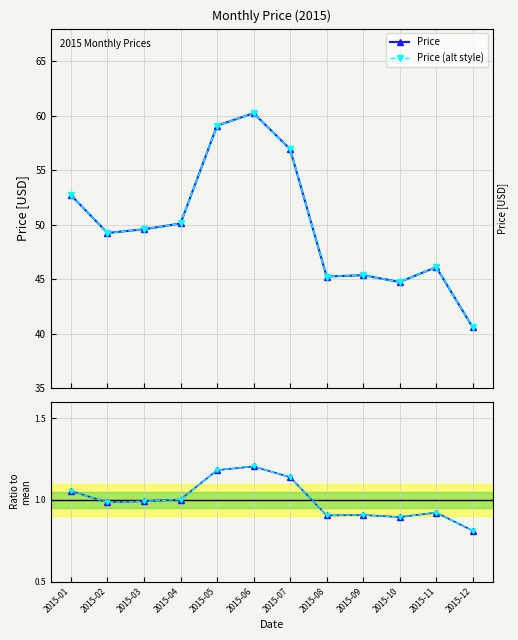

The Price (alt style) series shows 9.6 at 2015-08. True or false?

False